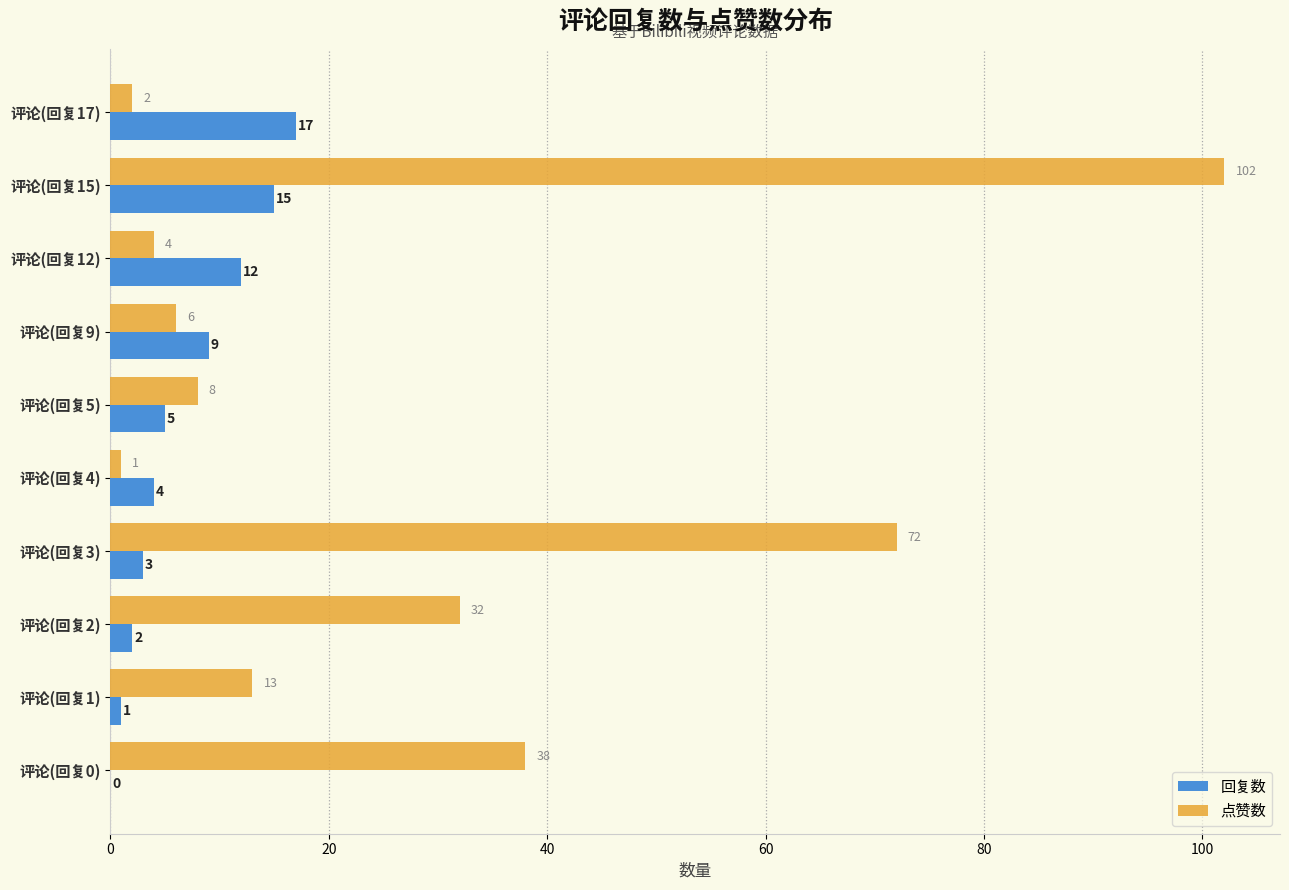

Between 评论(回复17) and 评论(回复3), which series saw the biggest shift?

点赞数